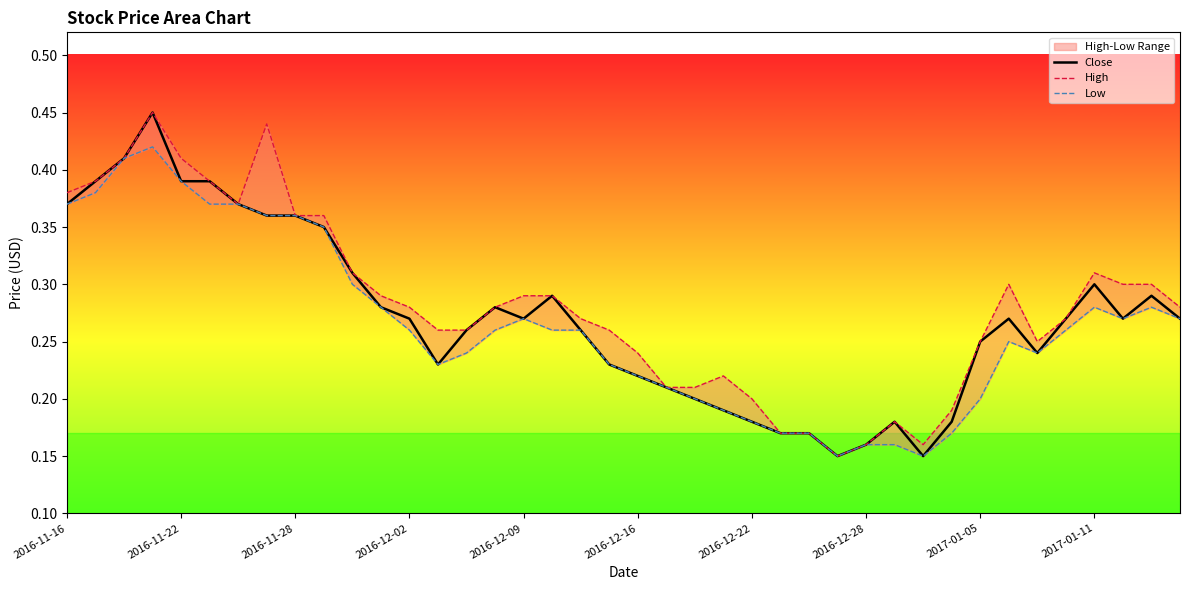

What is the value of the Low point at the 33rd from the left?

0.2